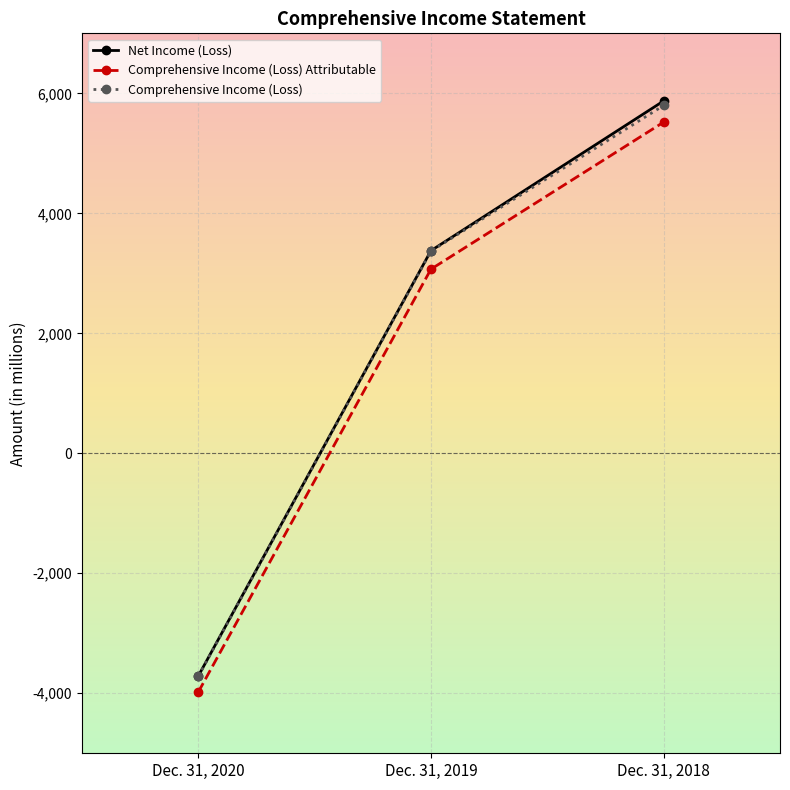

What is the spread (max minus min) of values at Dec. 31, 2020?

267